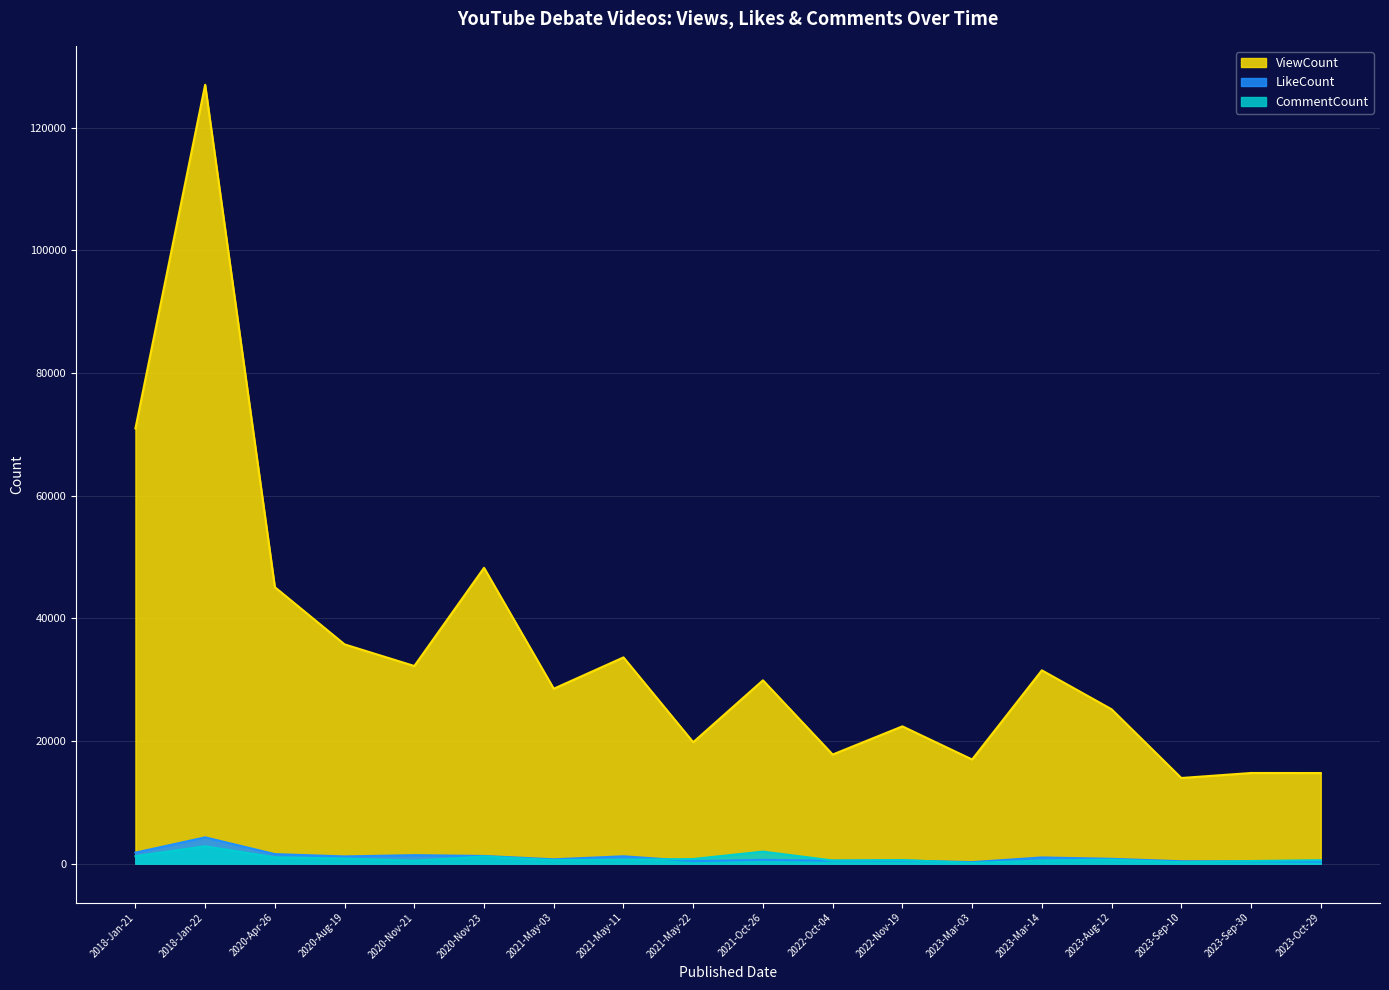

What is the sum of all CommentCount values?

15007